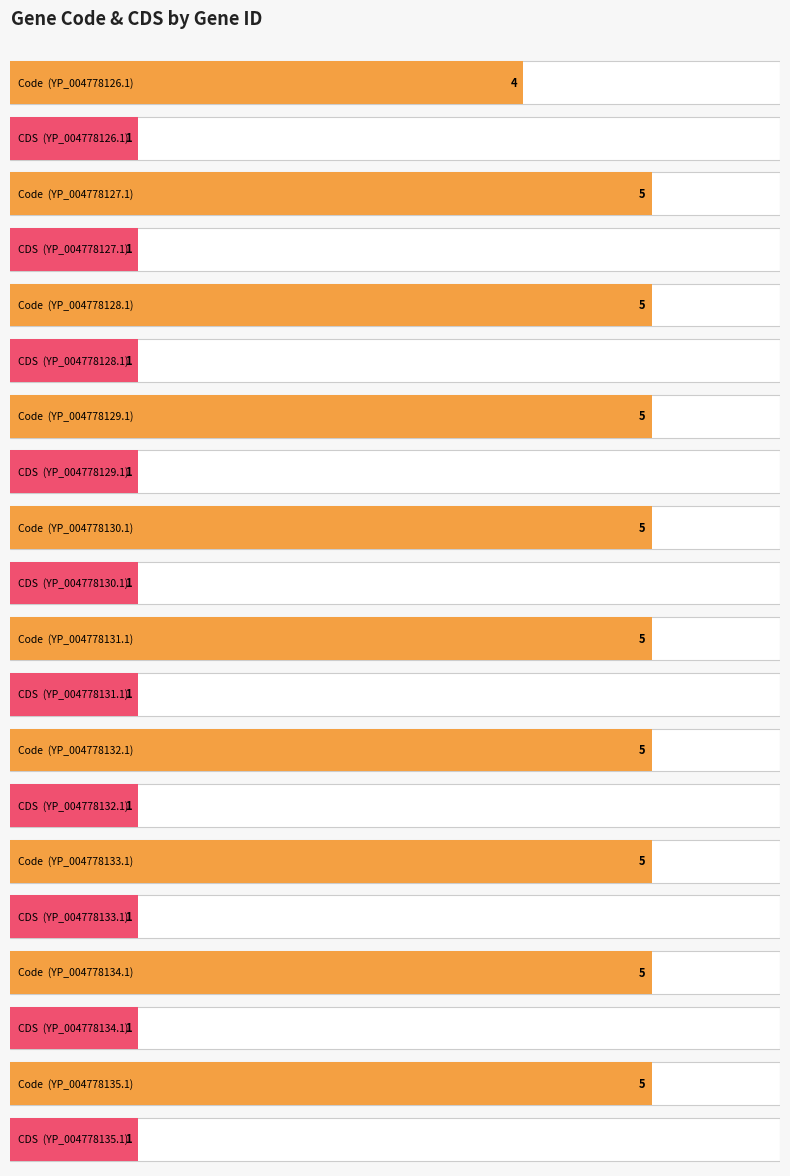

True or false: Code has a value of 5 at YP_004778128.1.

True